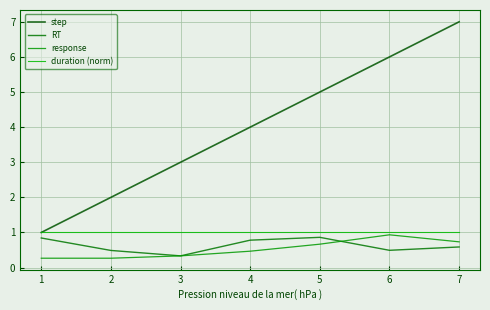

Does the chart display data point markers on the line(s)?

No